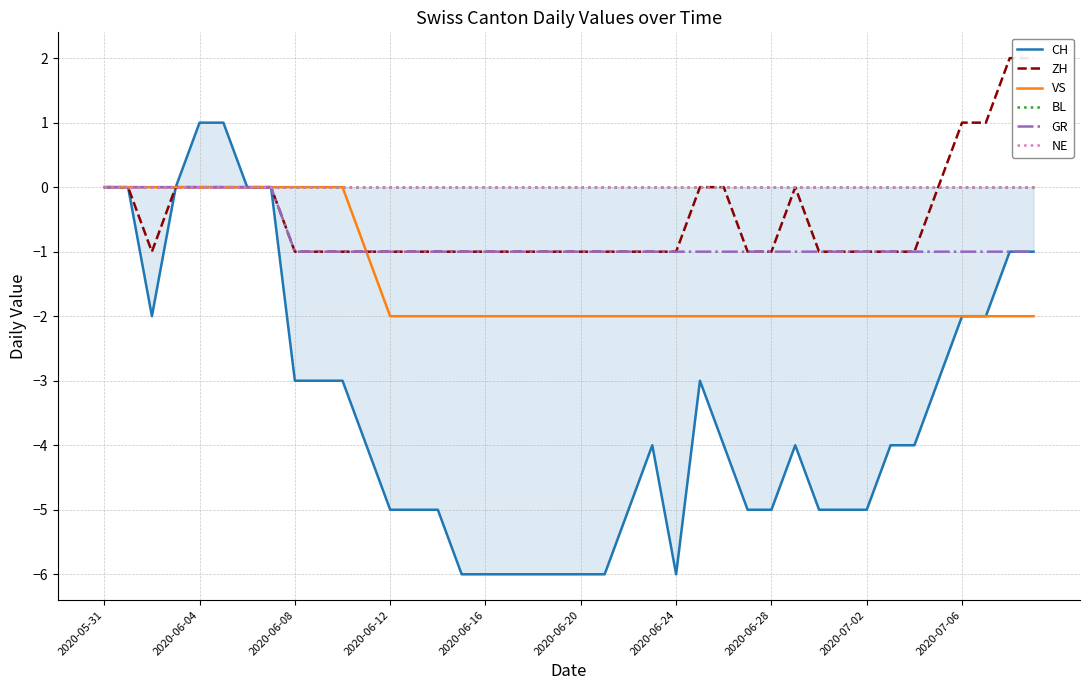

Which series has the widest spread of values?

CH